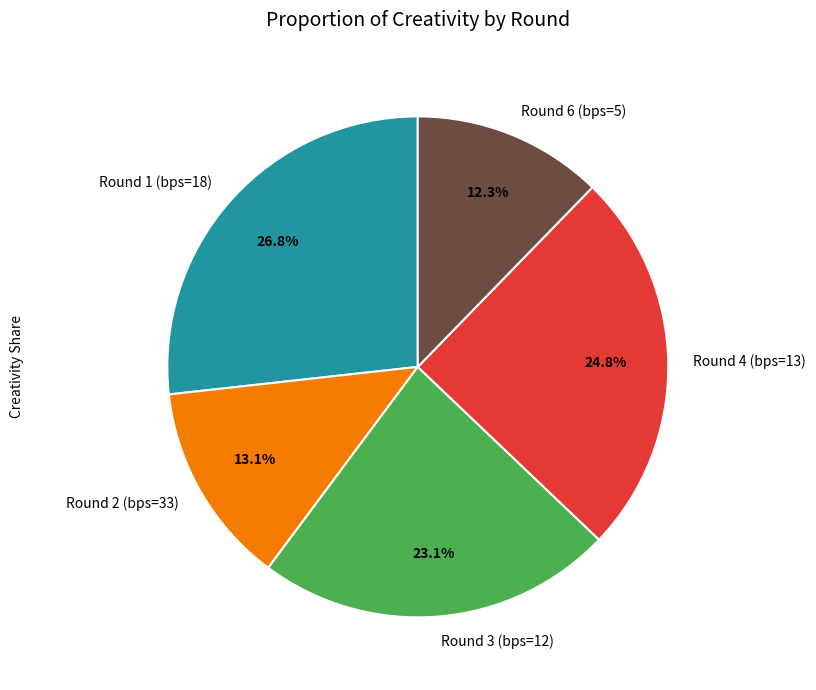

To the nearest percent, what portion does Round 4 (bps=13) represent?

25%